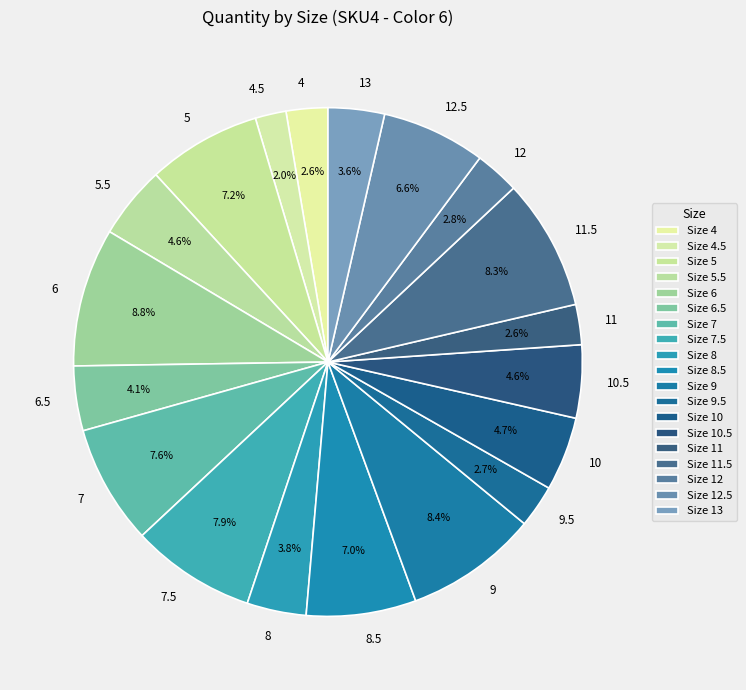

Between 9 and 13, which is larger?

9